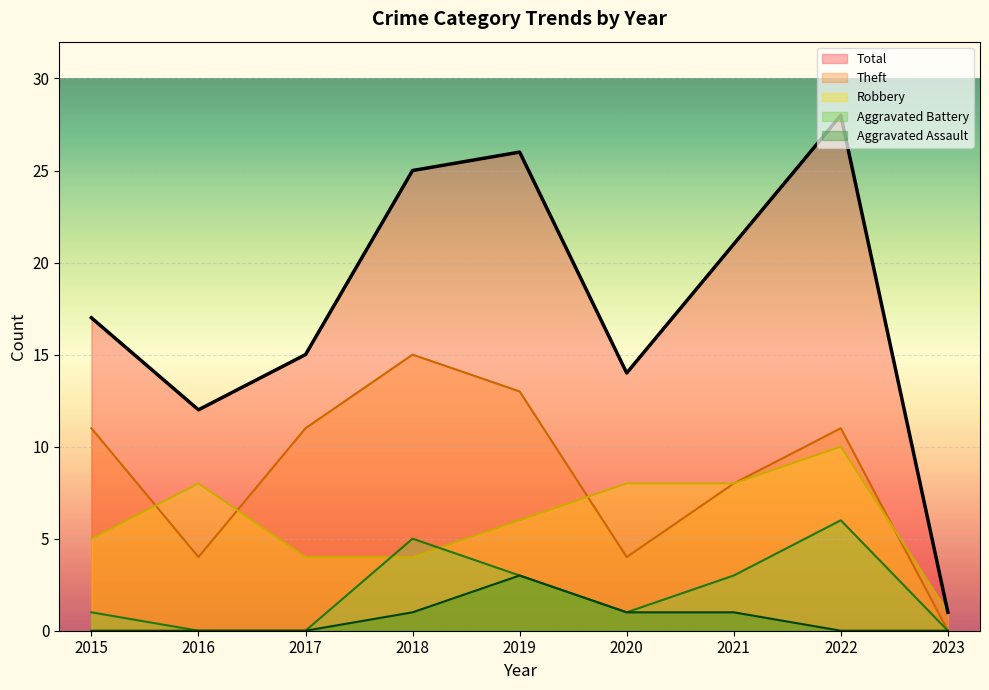

Reading right to left, extract all data points from this chart.

Robbery: 2023=1	2022=10	2021=8	2020=8	2019=6	2018=4	2017=4	2016=8	2015=5
Theft: 2023=0	2022=11	2021=8	2020=4	2019=13	2018=15	2017=11	2016=4	2015=11
Aggravated Assault: 2023=0	2022=0	2021=1	2020=1	2019=3	2018=1	2017=0	2016=0	2015=0
Aggravated Battery: 2023=0	2022=6	2021=3	2020=1	2019=3	2018=5	2017=0	2016=0	2015=1
Total: 2023=1	2022=28	2021=21	2020=14	2019=26	2018=25	2017=15	2016=12	2015=17